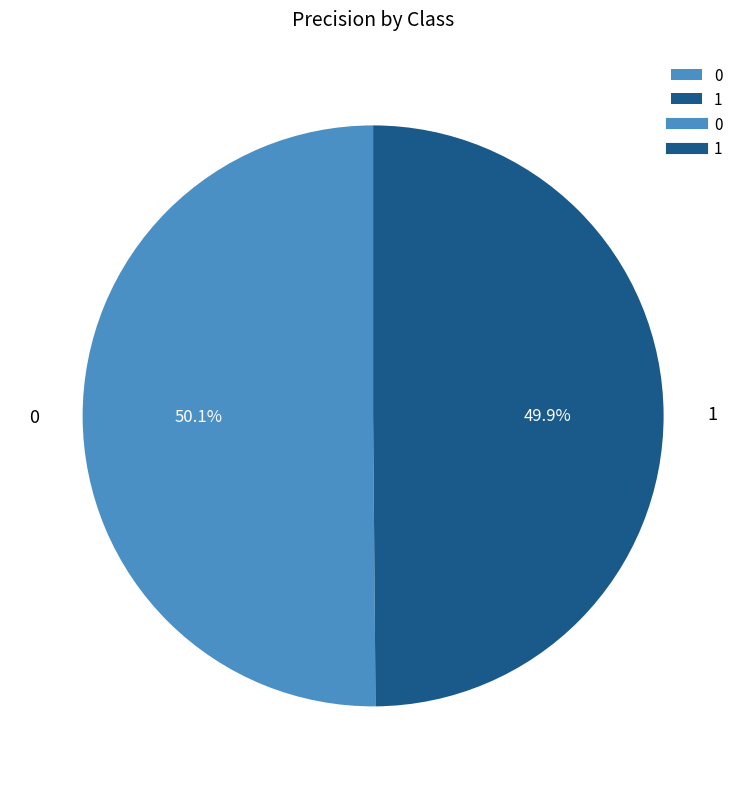

To the nearest percent, what portion does 0 represent?

50%